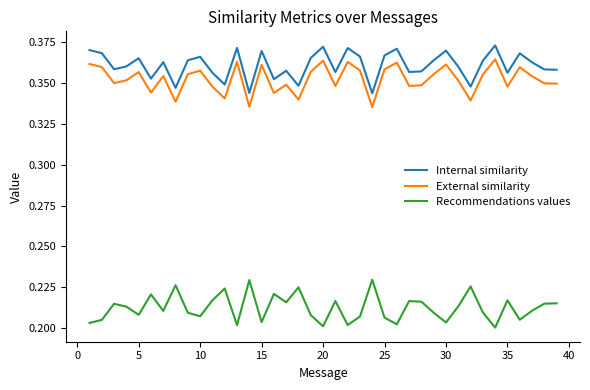

Rank the series by their maximum value, from highest to lowest.

Internal similarity, External similarity, Recommendations values